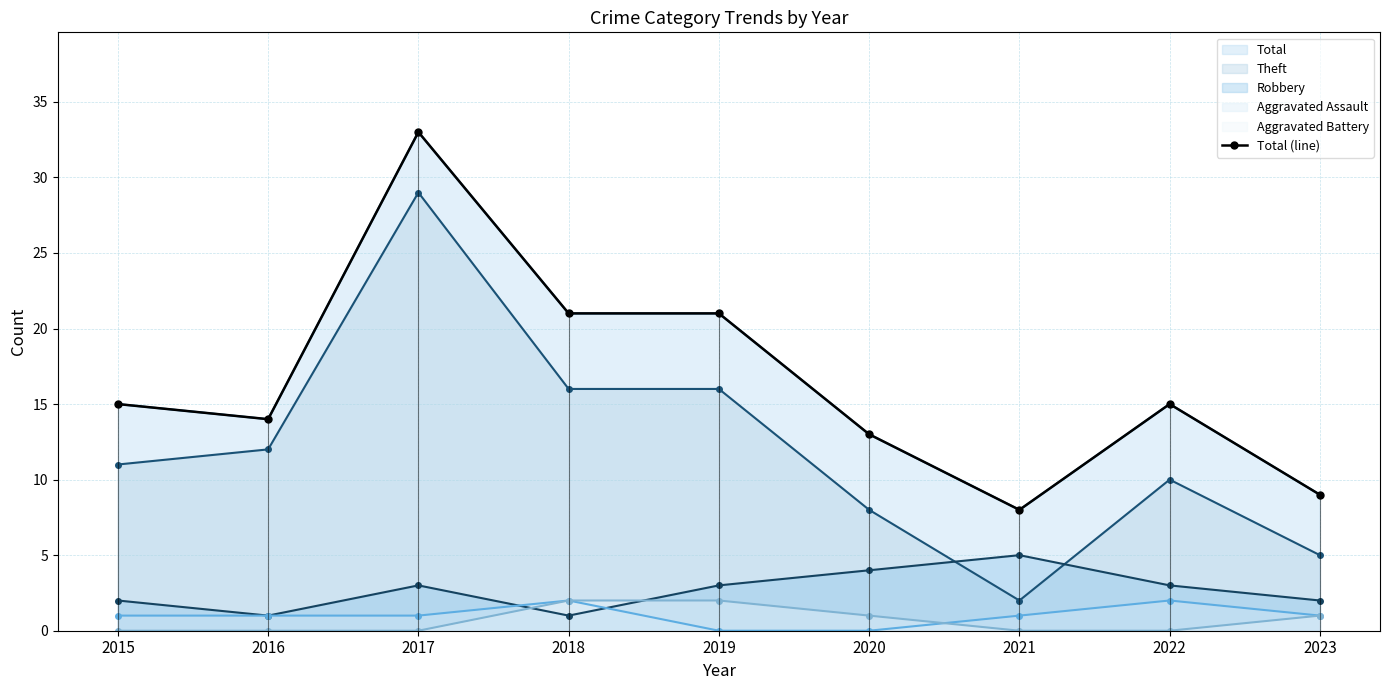

What is the value of the 2nd point from the left?

14